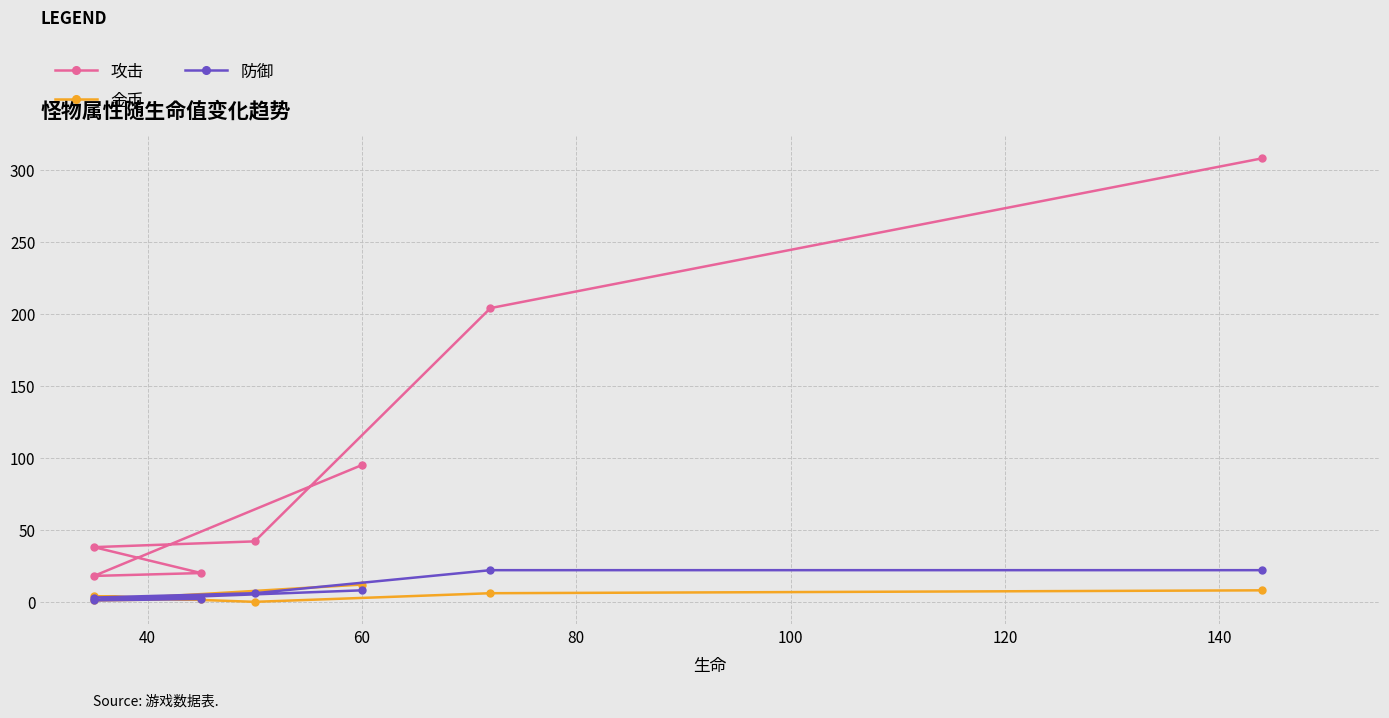

True or false: 攻击 has more than 2 points higher than both neighbors.

False